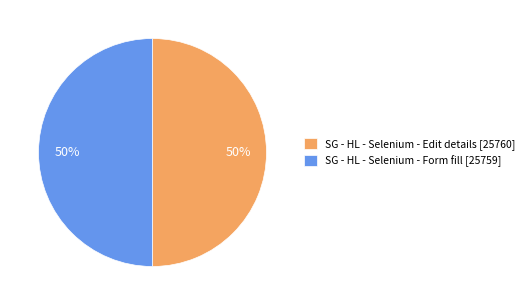

Is it true that SG - HL - Selenium - Edit details is 50% of the pie?

True